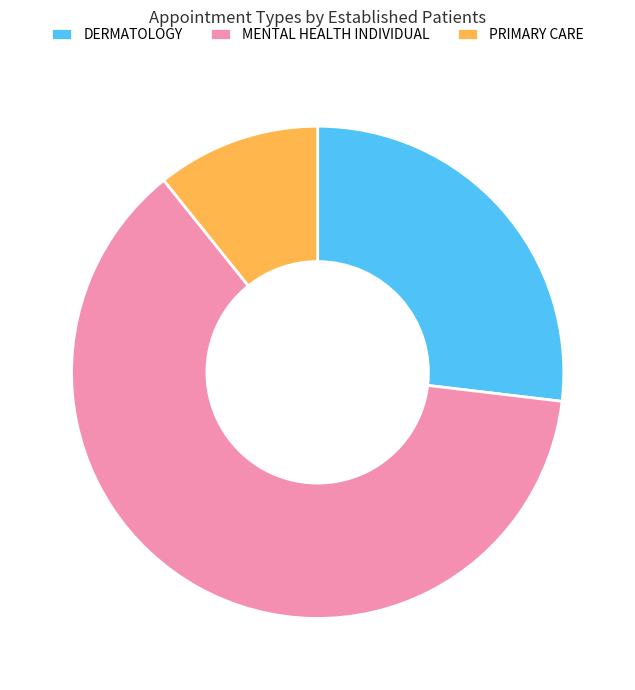

Is it true that DERMATOLOGY is 27% of the pie?

True